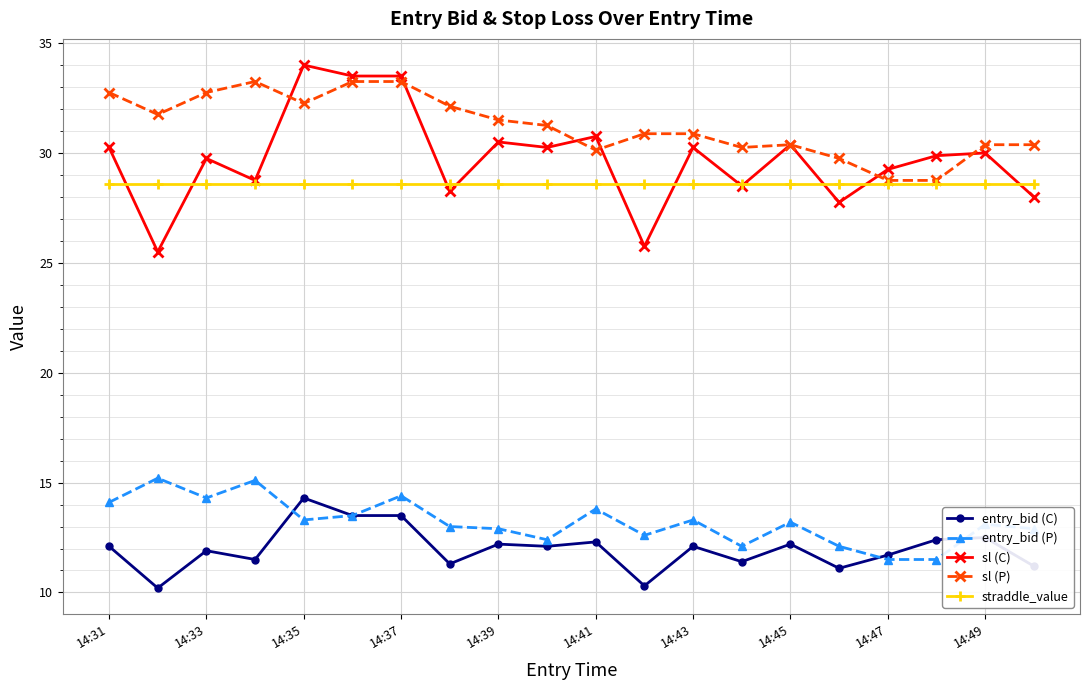

What is the difference between the maximum and minimum values in the entry_bid (P) series?

3.7